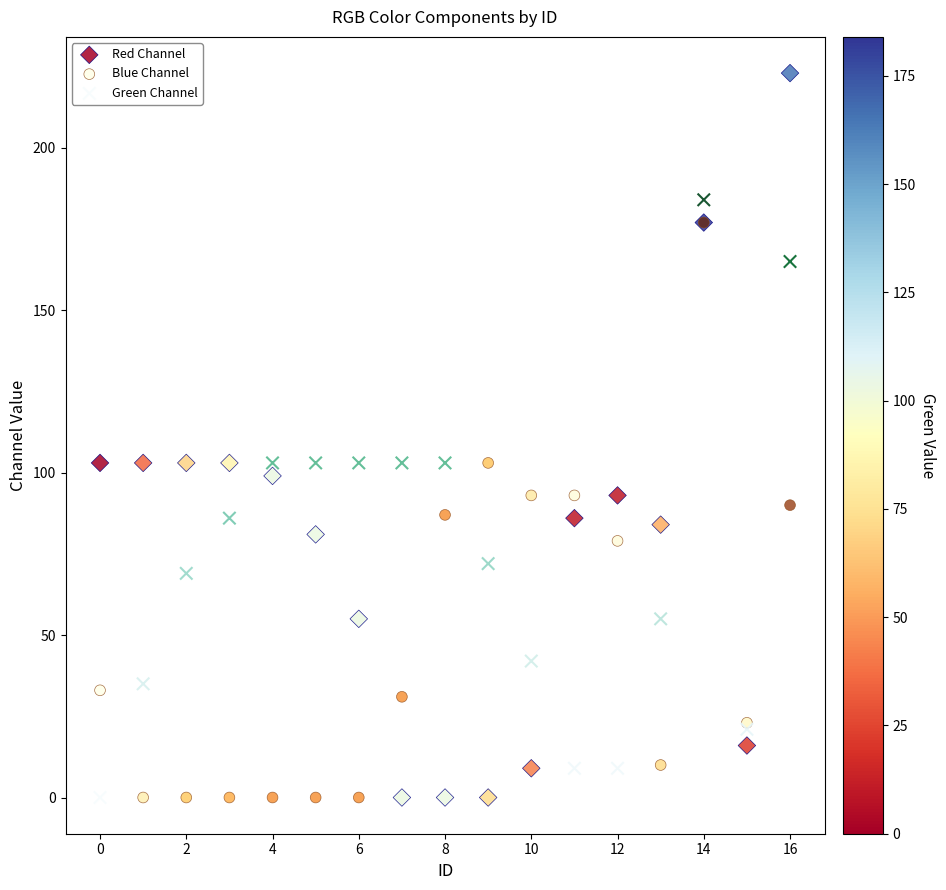

What are all the series names shown in the legend?

Red Channel, Blue Channel, Green Channel